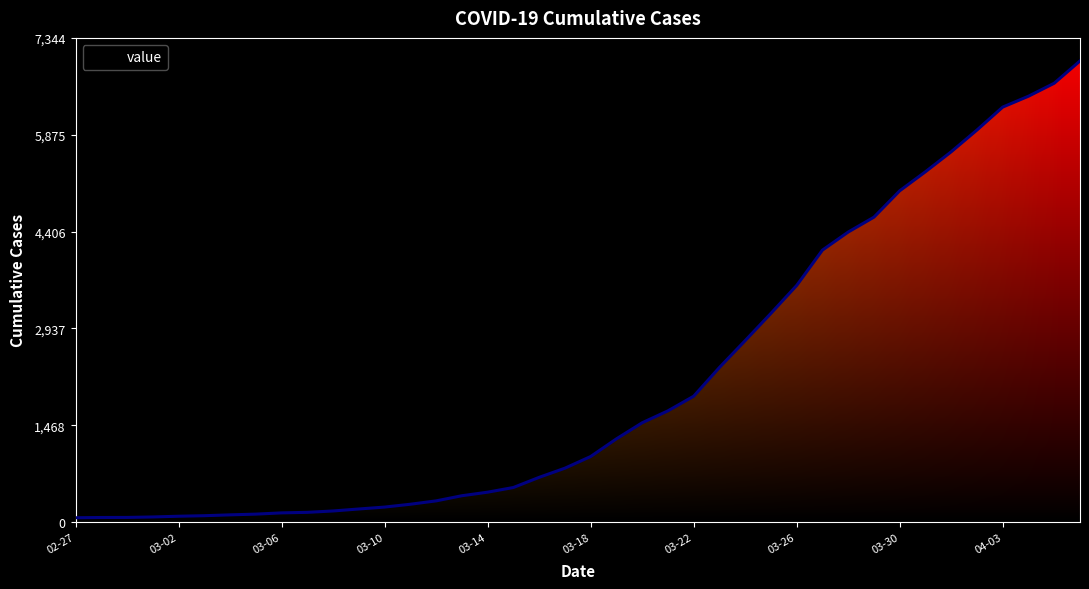

What is the difference between the maximum and minimum values?

6931